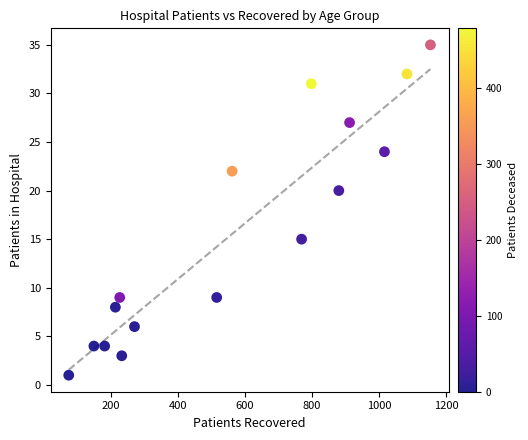

What Y value in the scatter plot is closest to 18?

20